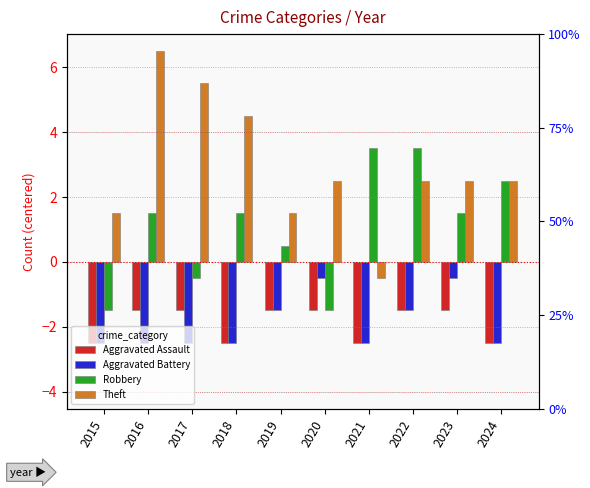

What is the value of the Aggravated Battery bar at the 7th from the left?

-2.5